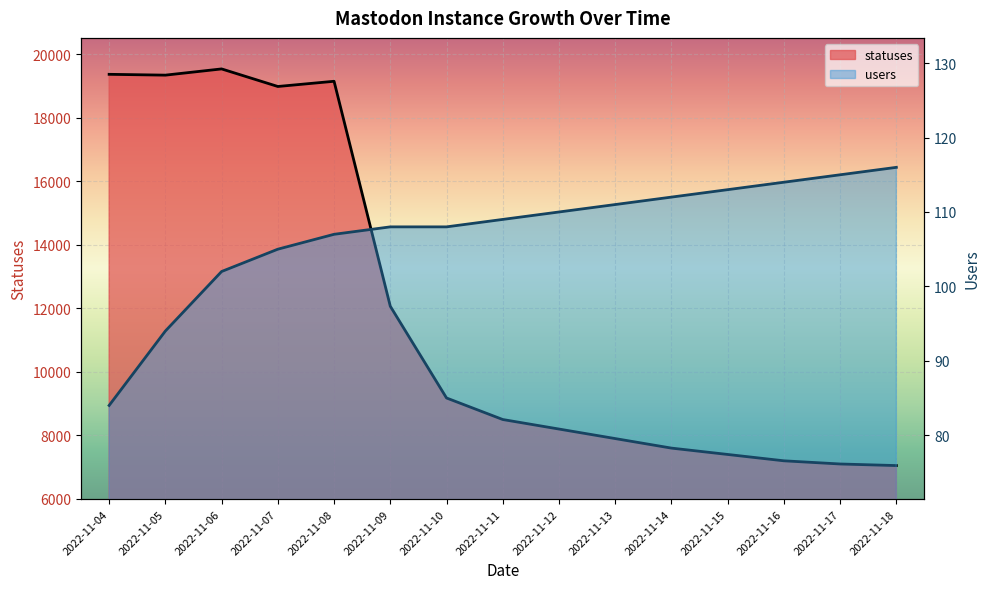

Rank the series by their maximum value, from lowest to highest.

users, statuses